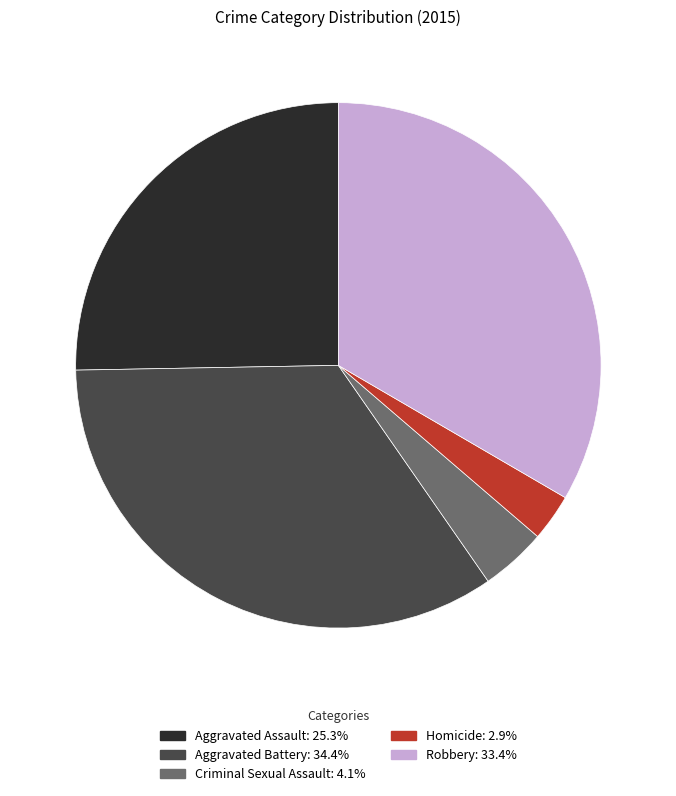

Is there a majority slice in this chart?

No